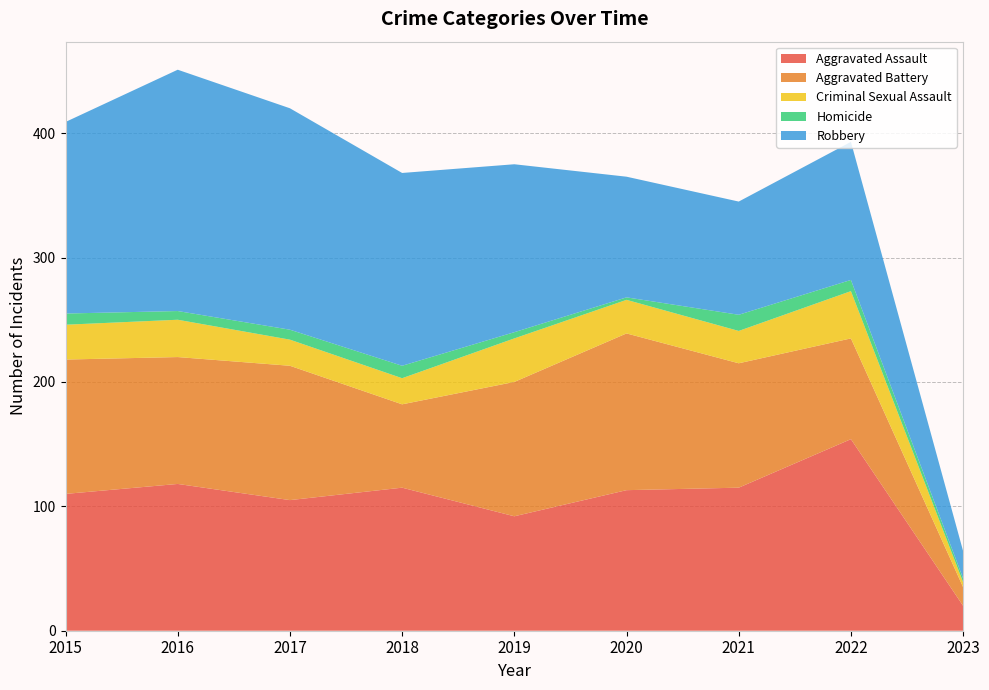

Reading left to right, list all the values displayed in this chart.

Aggravated Assault: 110	118	105	115	92	113	115	154	20
Aggravated Battery: 108	102	108	67	108	126	100	81	15
Criminal Sexual Assault: 28	30	21	21	35	27	26	38	4
Homicide: 9	7	8	10	5	2	13	9	3
Robbery: 154	194	178	155	135	97	91	111	22